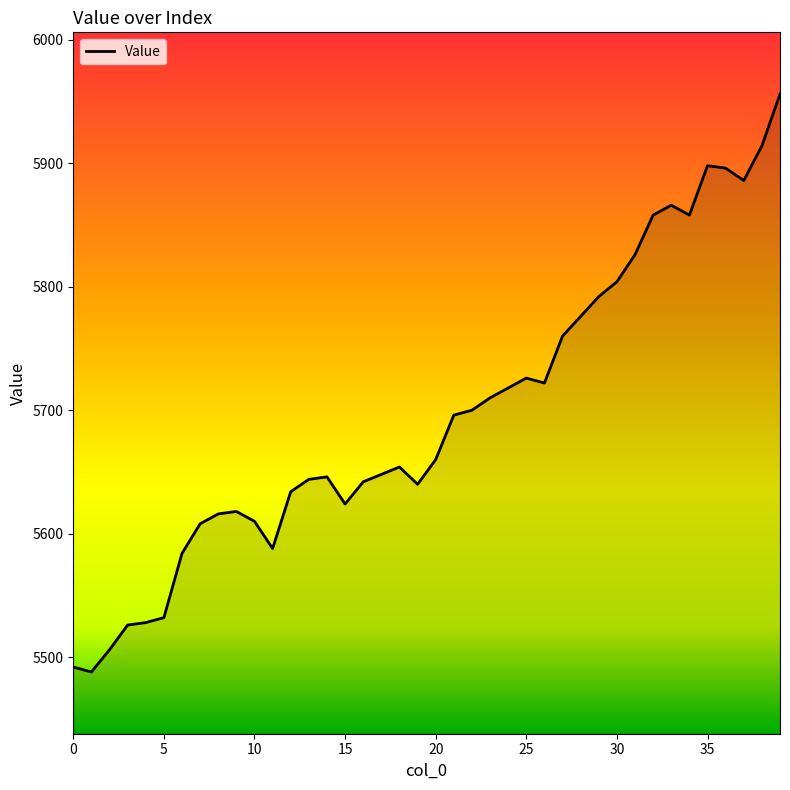

How many lines are shown in the chart?

1